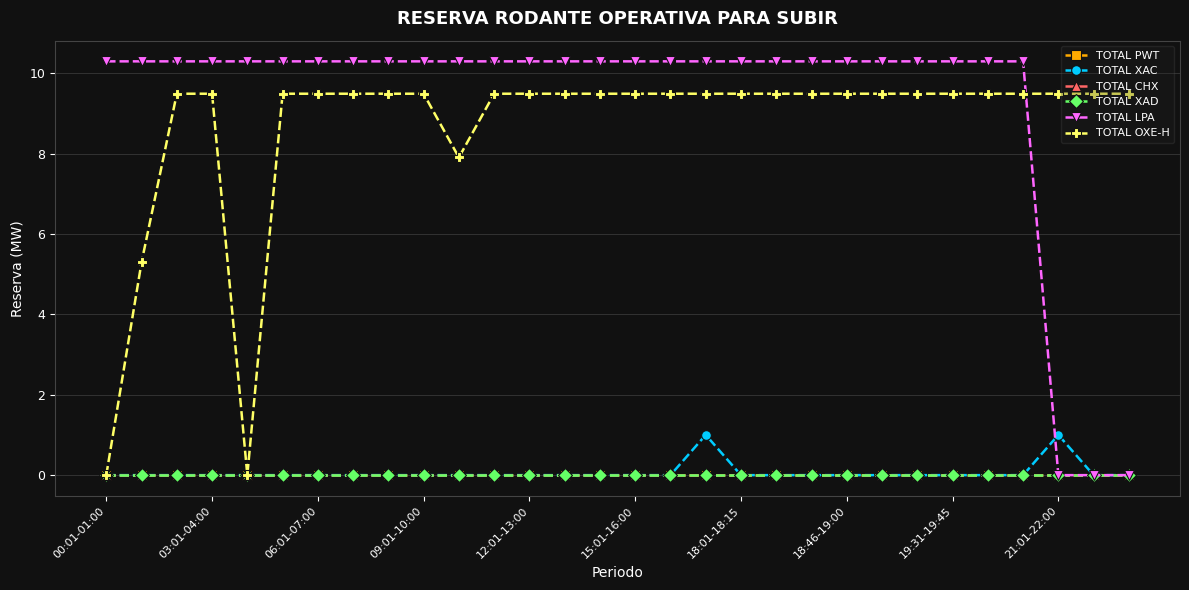

At which category is the sum across all series the highest?

17